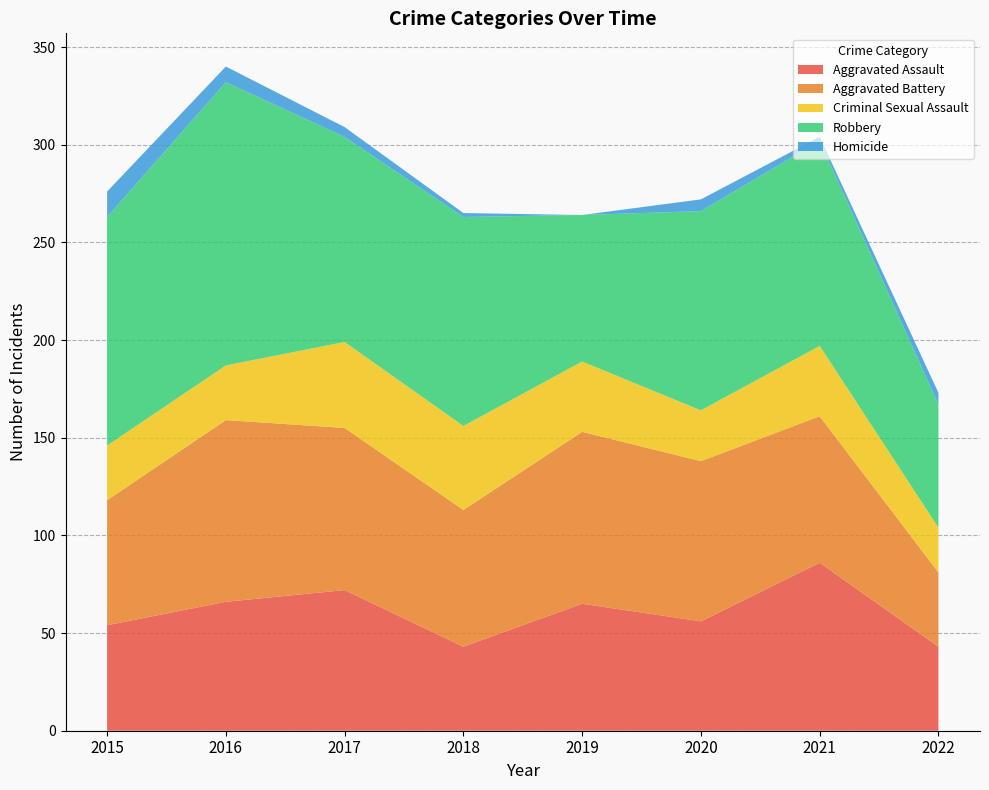

Reading left to right, list all the values displayed in this chart.

Aggravated Assault: 2015=54	2016=66	2017=72	2018=43	2019=65	2020=56	2021=86	2022=43
Aggravated Battery: 2015=64	2016=93	2017=83	2018=70	2019=88	2020=82	2021=75	2022=38
Criminal Sexual Assault: 2015=28	2016=28	2017=44	2018=43	2019=36	2020=26	2021=36	2022=23
Robbery: 2015=117	2016=145	2017=105	2018=107	2019=75	2020=102	2021=105	2022=63
Homicide: 2015=13	2016=8	2017=5	2018=2	2019=0	2020=6	2021=2	2022=6